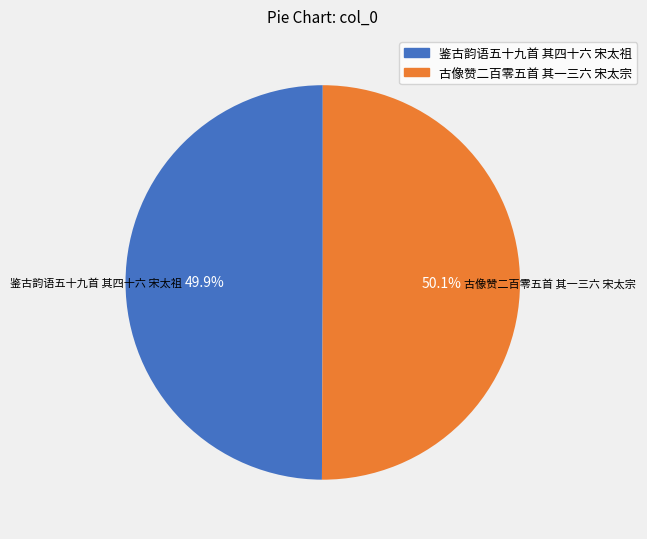

The 鉴古韵语五十九首 其四十六 宋太祖 slice represents 50% of the pie. True or false?

True